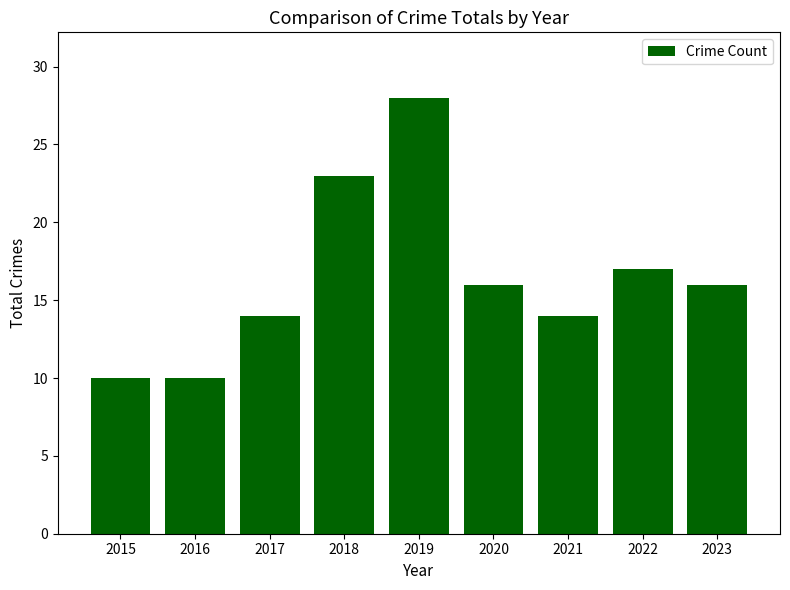

What is the greatest value displayed?

28